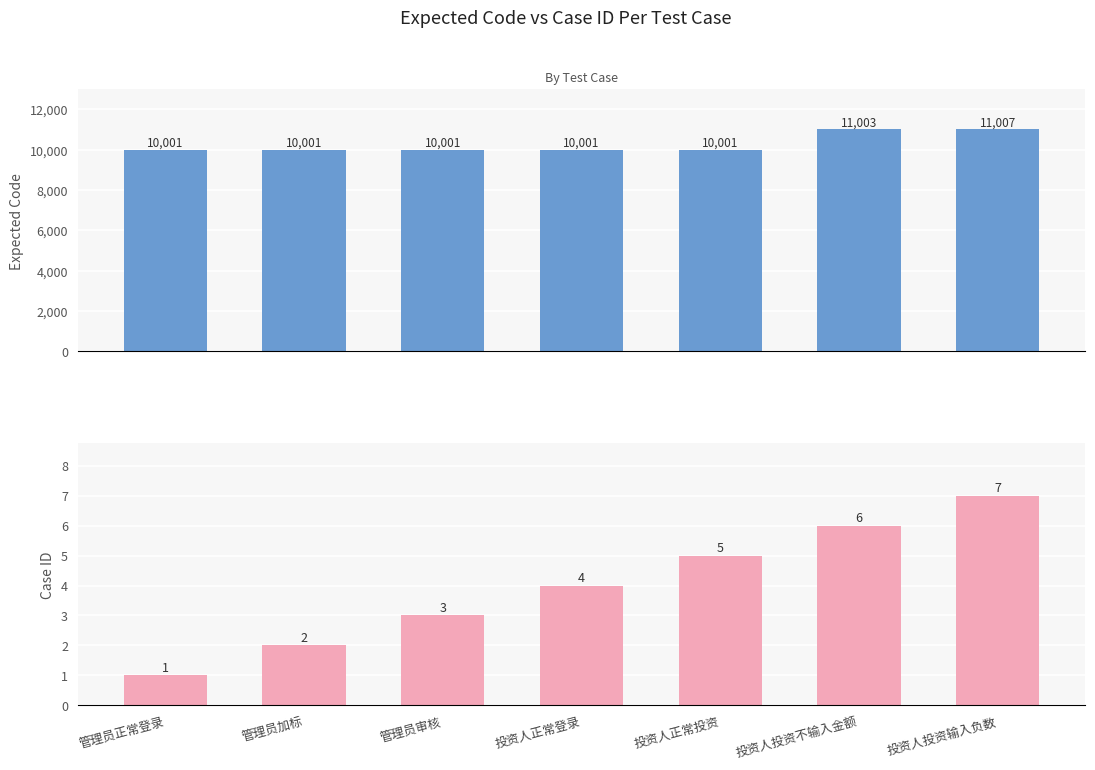

Rank the categories by expected value from lowest to highest.

管理员正常登录, 管理员加标, 管理员审核, 投资人正常登录, 投资人正常投资, 投资人投资不输入金额, 投资人投资输入负数